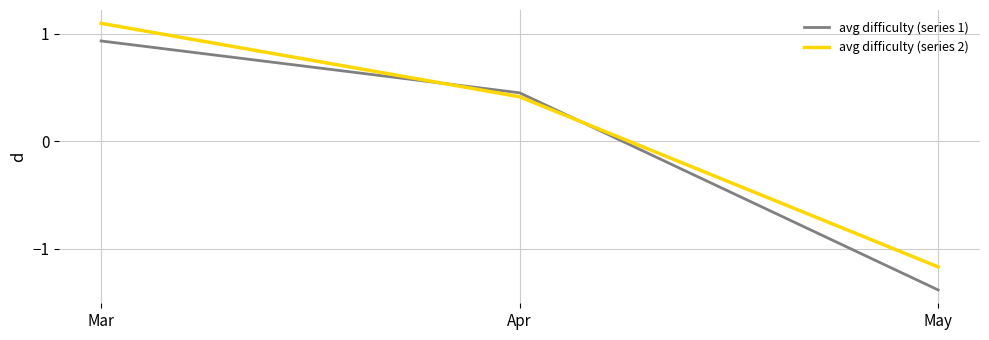

What is the difference between the maximum and minimum values in the avg difficulty (series 2) series?

2.3